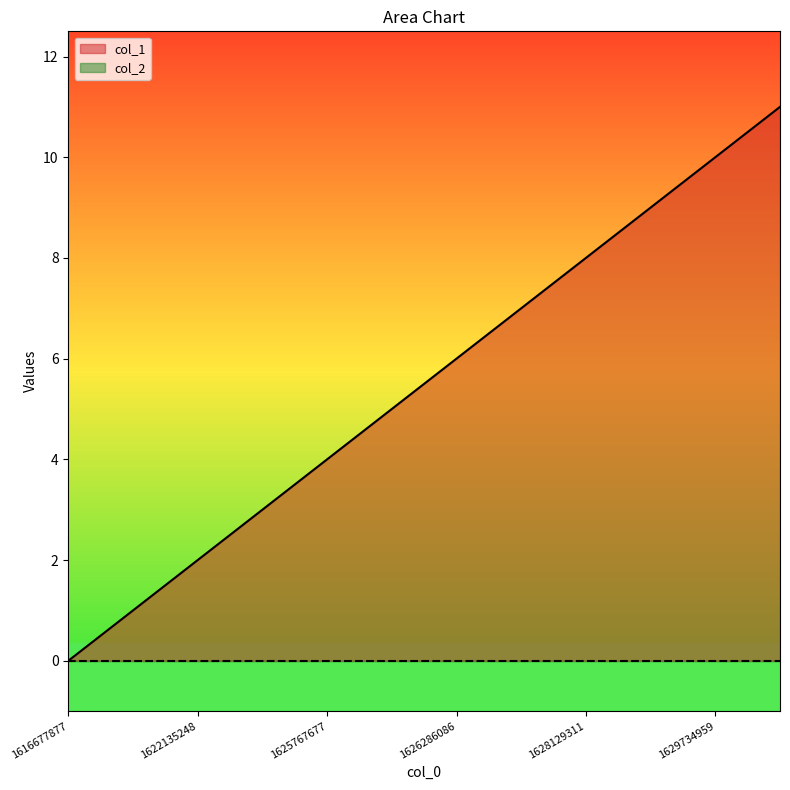

Reading left to right, transcribe all the data shown in this chart.

0	1	2	3	4	5	6	7	8	9	10	11